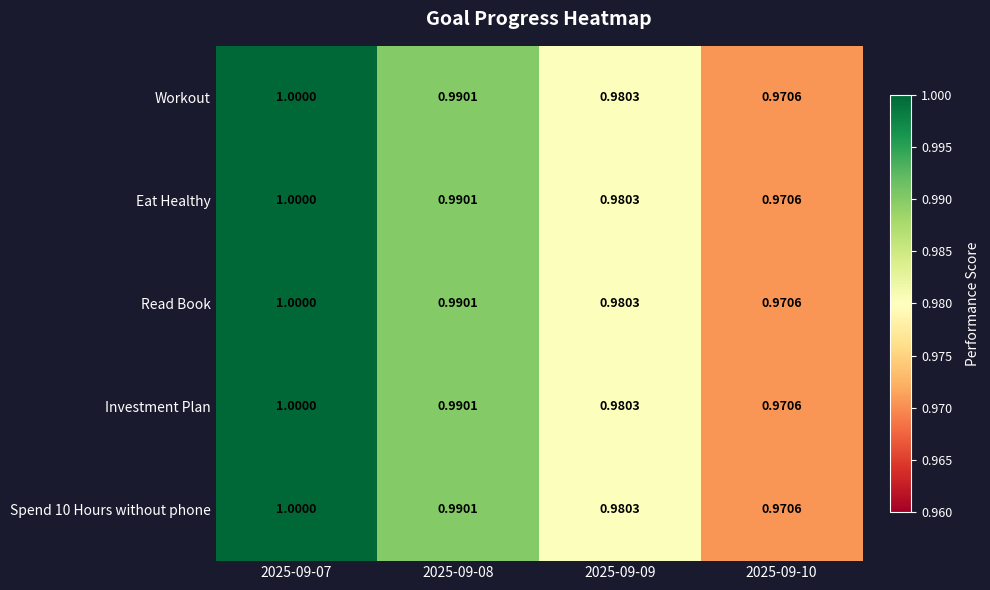

Is the value of Eat Healthy at 2025-09-08 greater than the value of Workout at 2025-09-09?

Yes